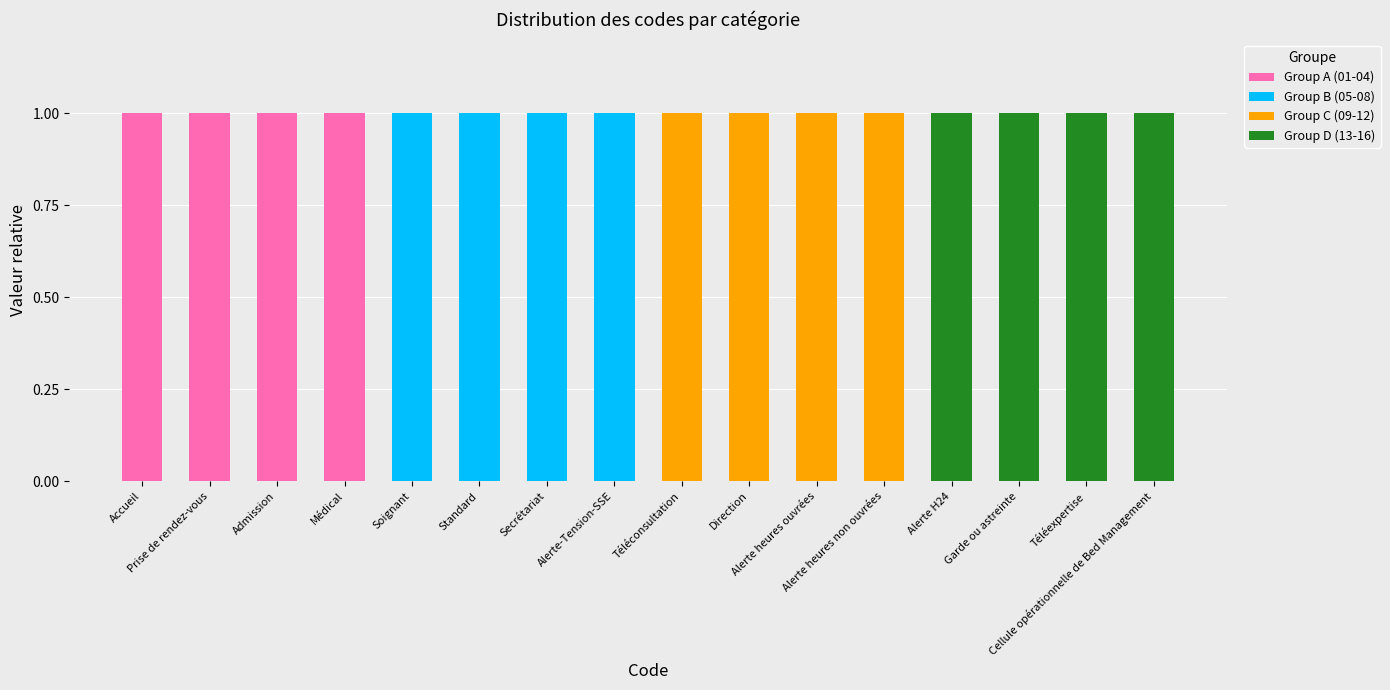

Between Alerte heures non ouvrées and Accueil, which is larger?

Accueil